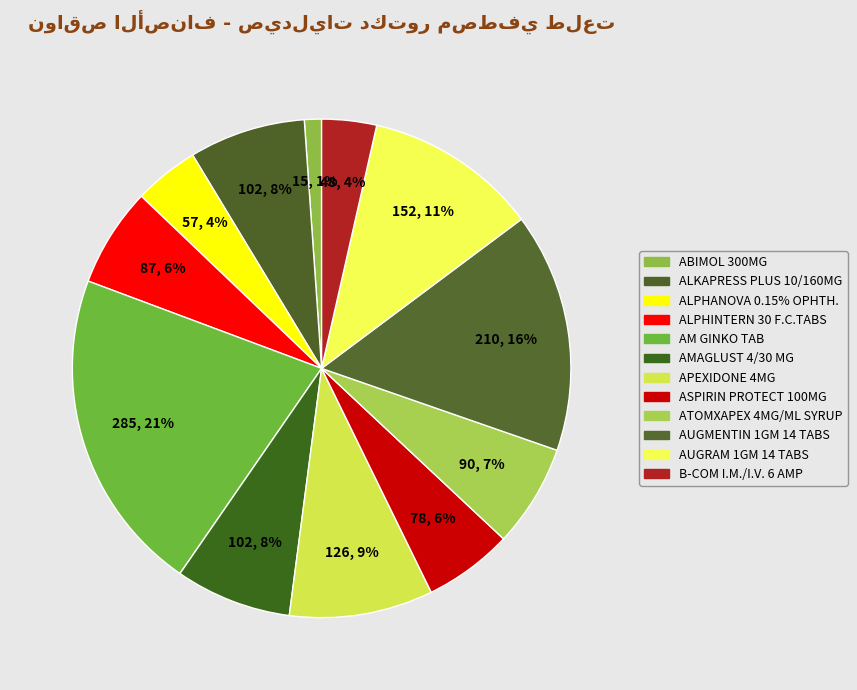

What percentage is the ALKAPRESS PLUS 10/160MG slice, to the nearest percent?

8%